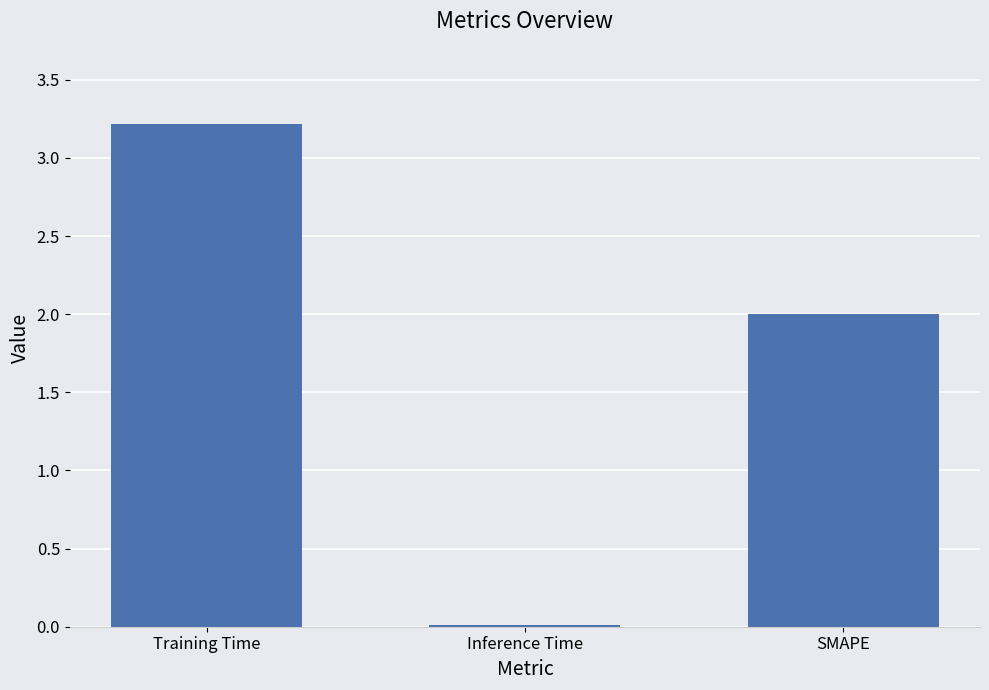

Approximately how many times larger is the value at SMAPE compared to Training Time?

0.6